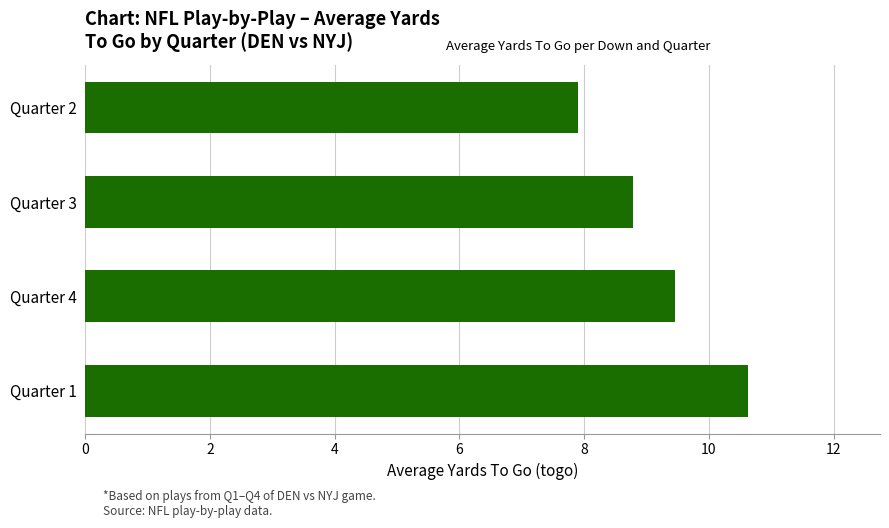

What is the average value?

9.2